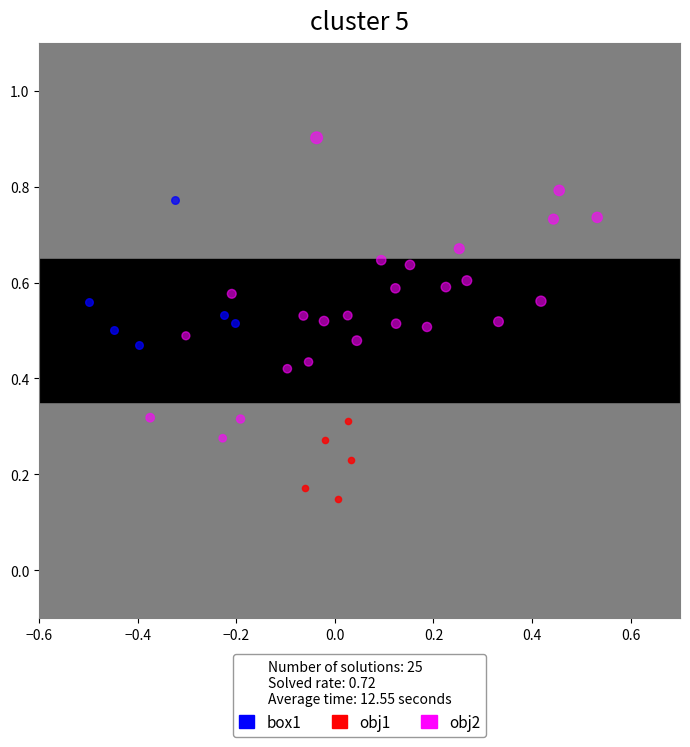

Which series contains the lowest Y value?

obj1